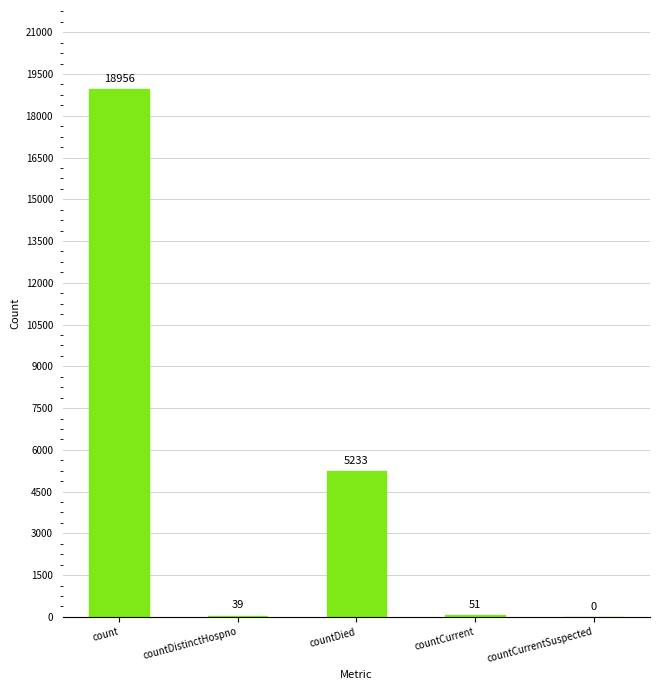

What is the maximum value shown in the chart?

18956